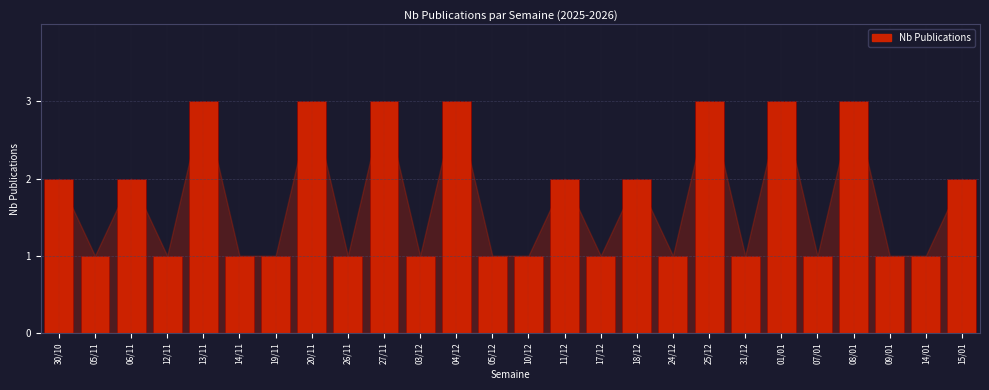

Reading right to left, transcribe all the data shown in this chart.

15/01=2	14/01=1	09/01=1	08/01=3	07/01=1	01/01=3	31/12=1	25/12=3	24/12=1	18/12=2	17/12=1	11/12=2	10/12=1	05/12=1	04/12=3	03/12=1	27/11=3	26/11=1	20/11=3	19/11=1	14/11=1	13/11=3	12/11=1	06/11=2	05/11=1	30/10=2